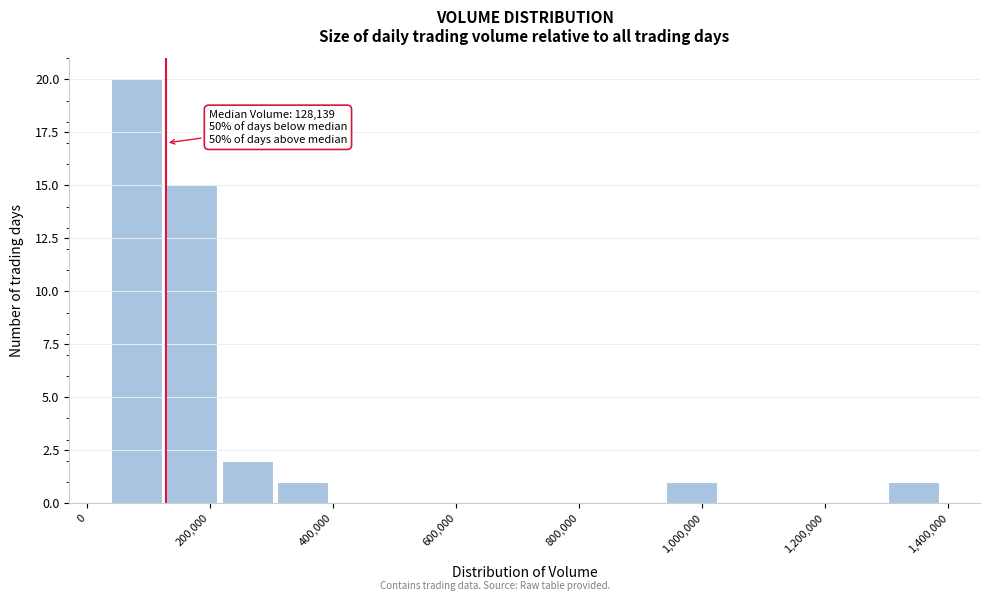

Which range on the x-axis has the tallest bar?

40000 to 120000